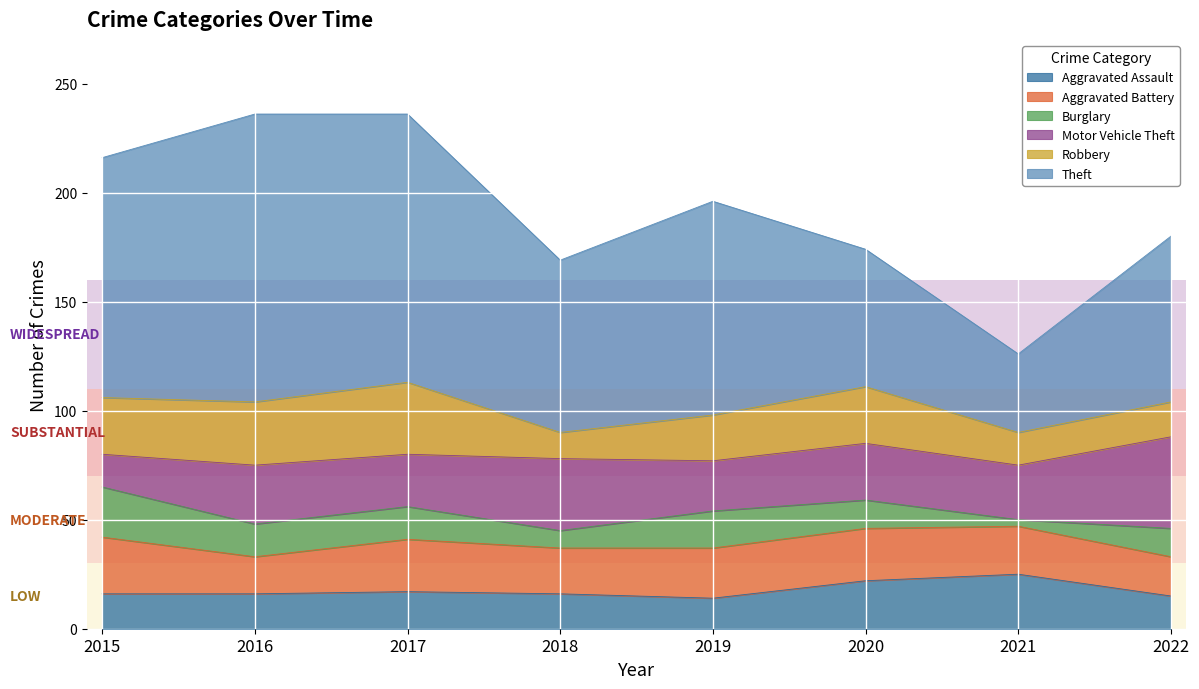

Which has a higher value, 2018 or 2017?

2017